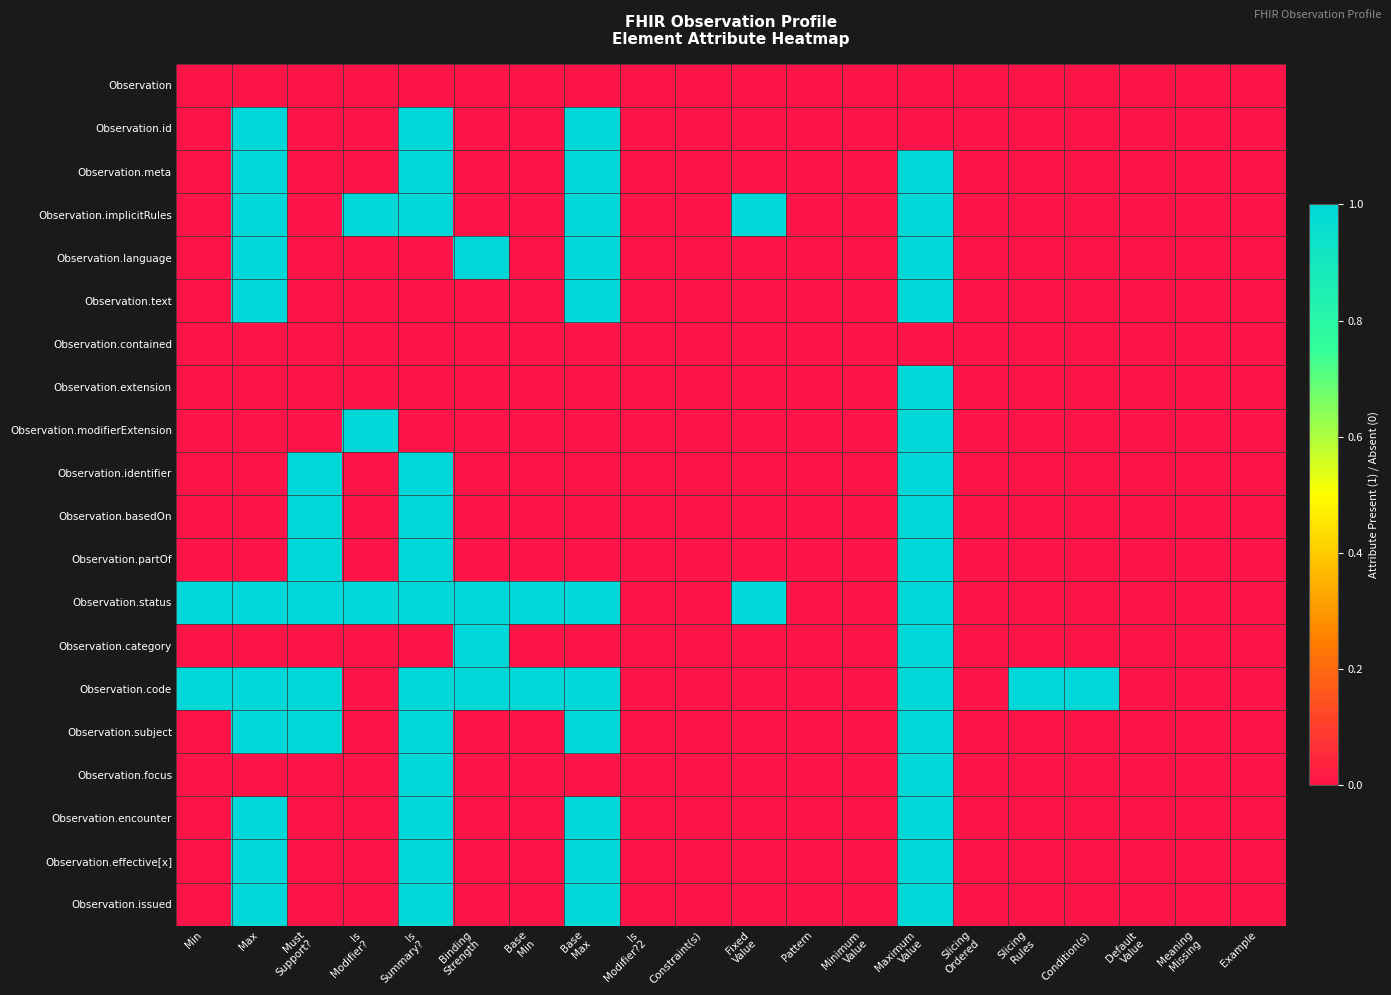

What is the total value across all series at Must
Support??

6